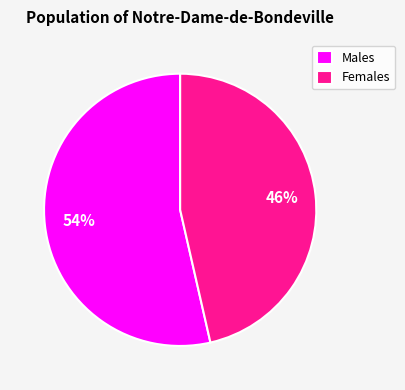

Is the sum of Males and Females greater than half?

Yes